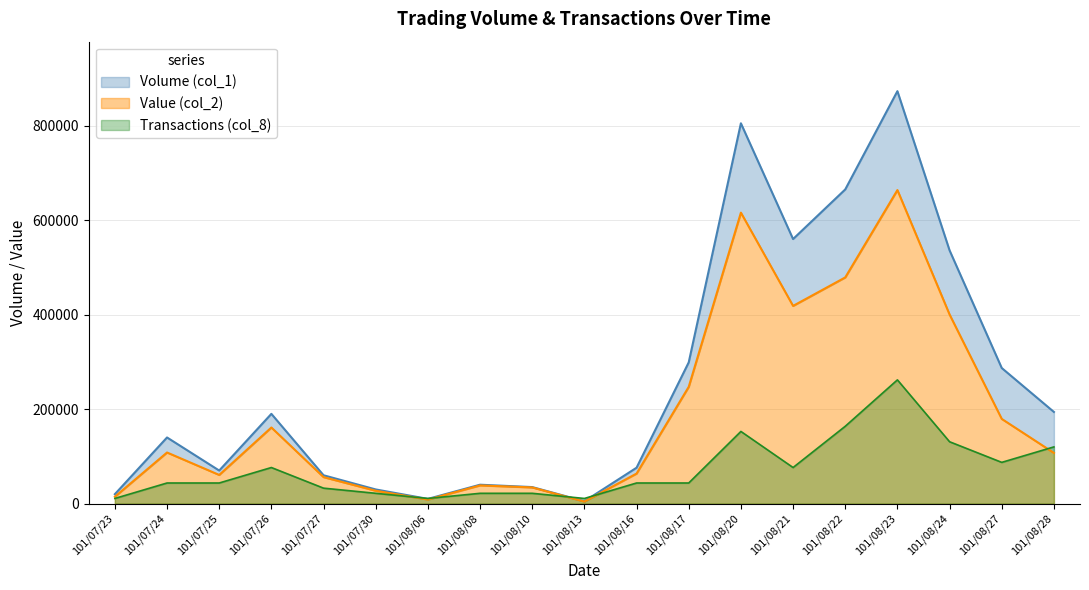

Rank the series at 101/08/22 from highest to lowest value.

Volume (col_1), Value (col_2), Transactions (col_8)